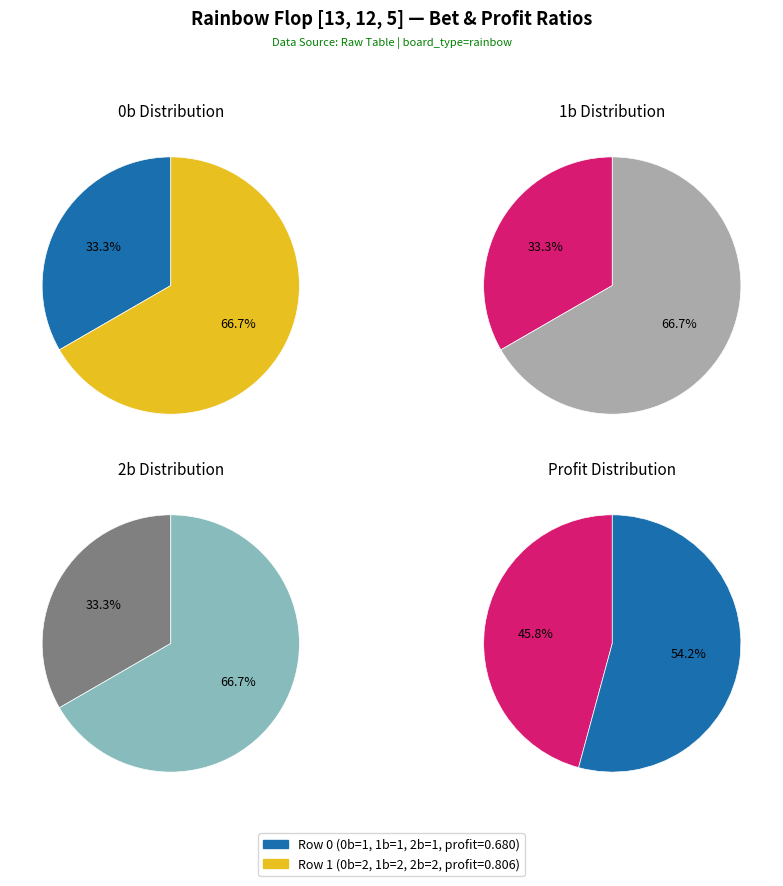

What percentage is the Row 1 slice, to the nearest percent?

67%